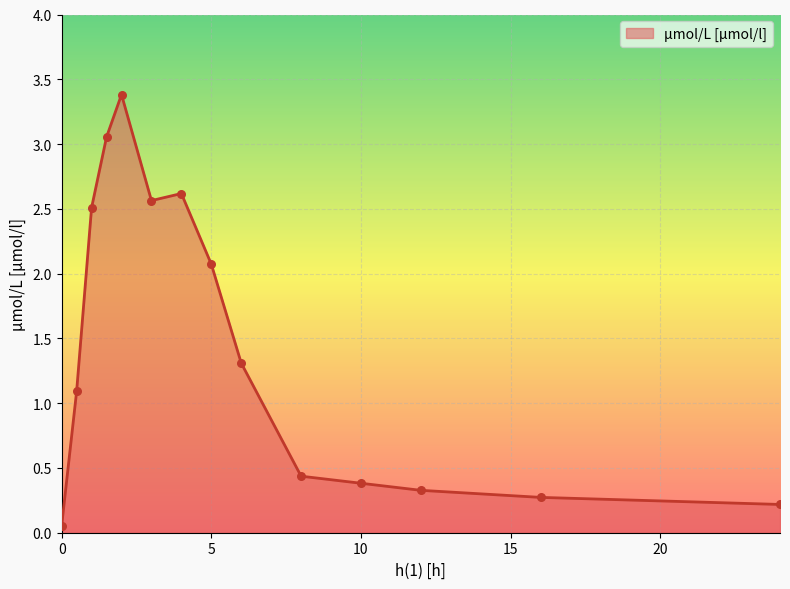

What is the greatest value displayed?

3.4